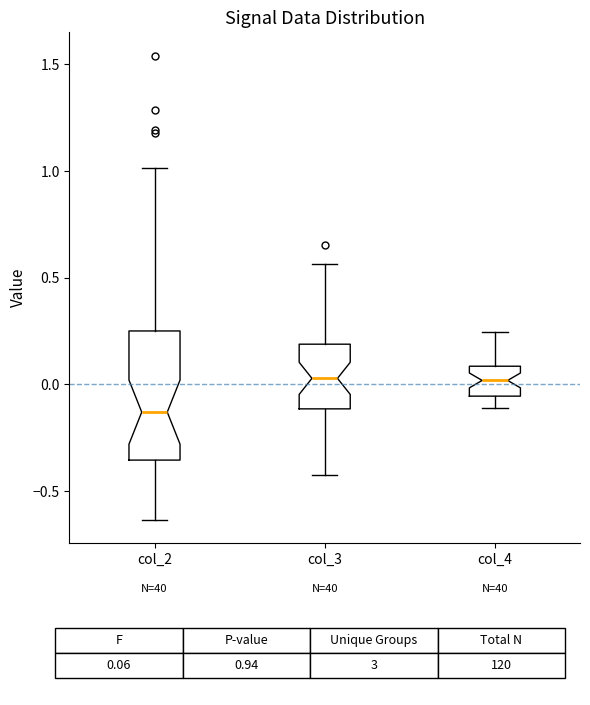

Where does the lower whisker of the box for col_2 end on the y-axis? The values are not printed on the chart, so give them approximately, as read against the axis.

-0.65